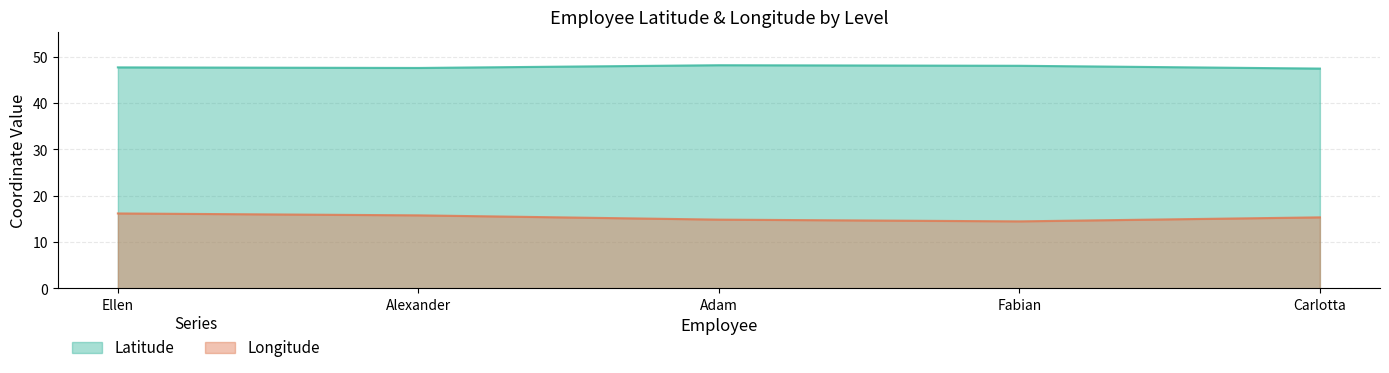

Reading left to right, list all the values displayed in this chart.

Latitude: Ellen=47.7	Alexander=47.6	Adam=48.2	Fabian=48.1	Carlotta=47.5
Longitude: Ellen=16.2	Alexander=15.8	Adam=14.9	Fabian=14.5	Carlotta=15.4